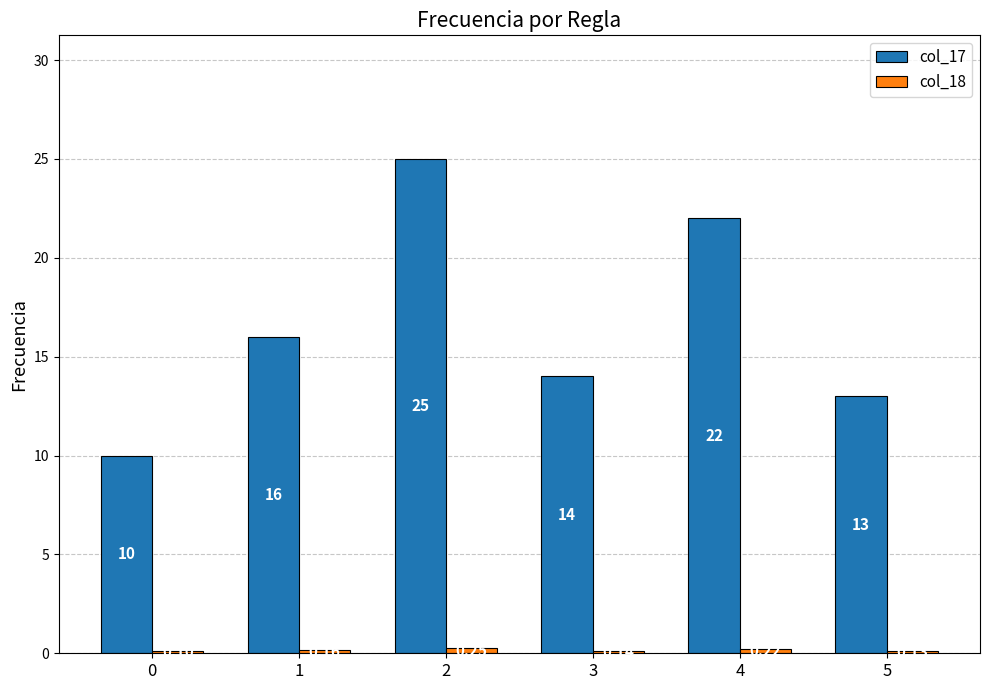

What is the difference between the maximum and minimum values in the col_17 series?

15.0